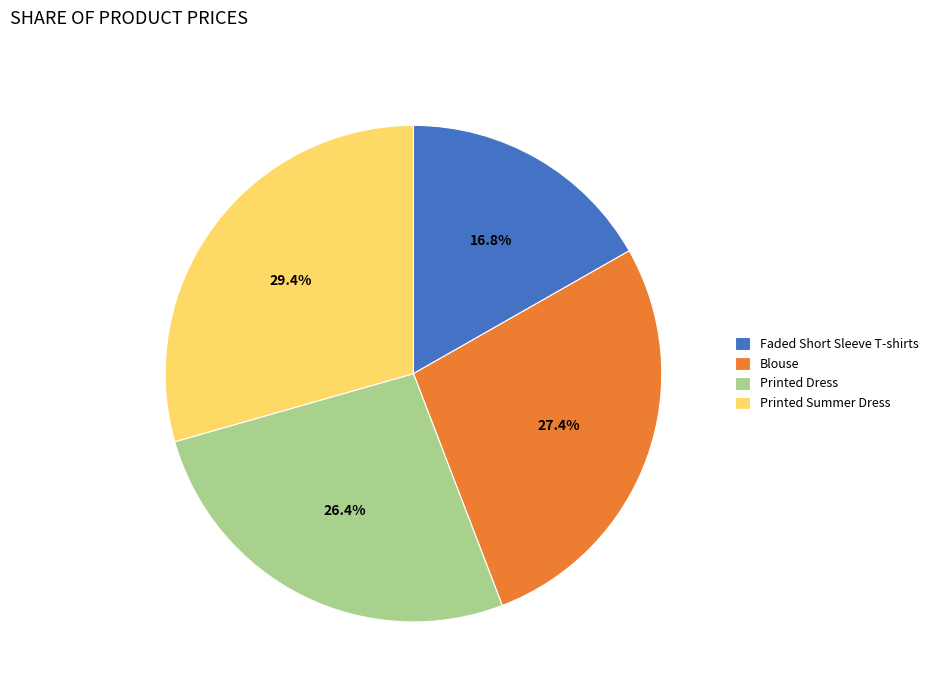

Which slice is the smallest?

Faded Short Sleeve T-shirts